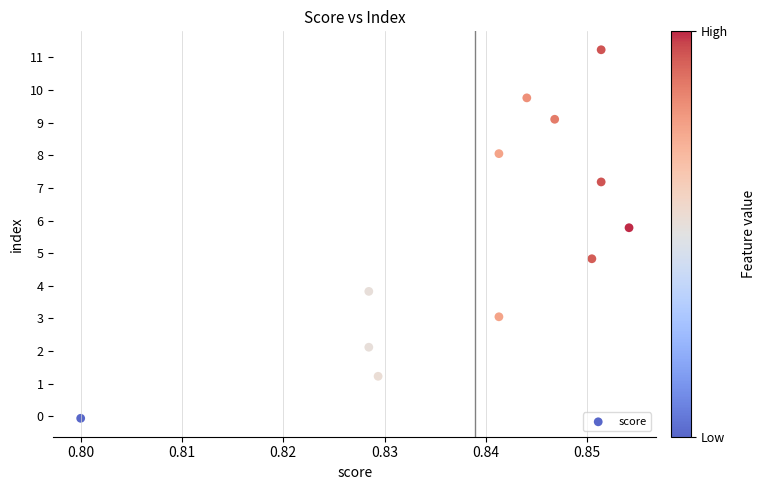

What Y value in the scatter plot is closest to 5?

4.8